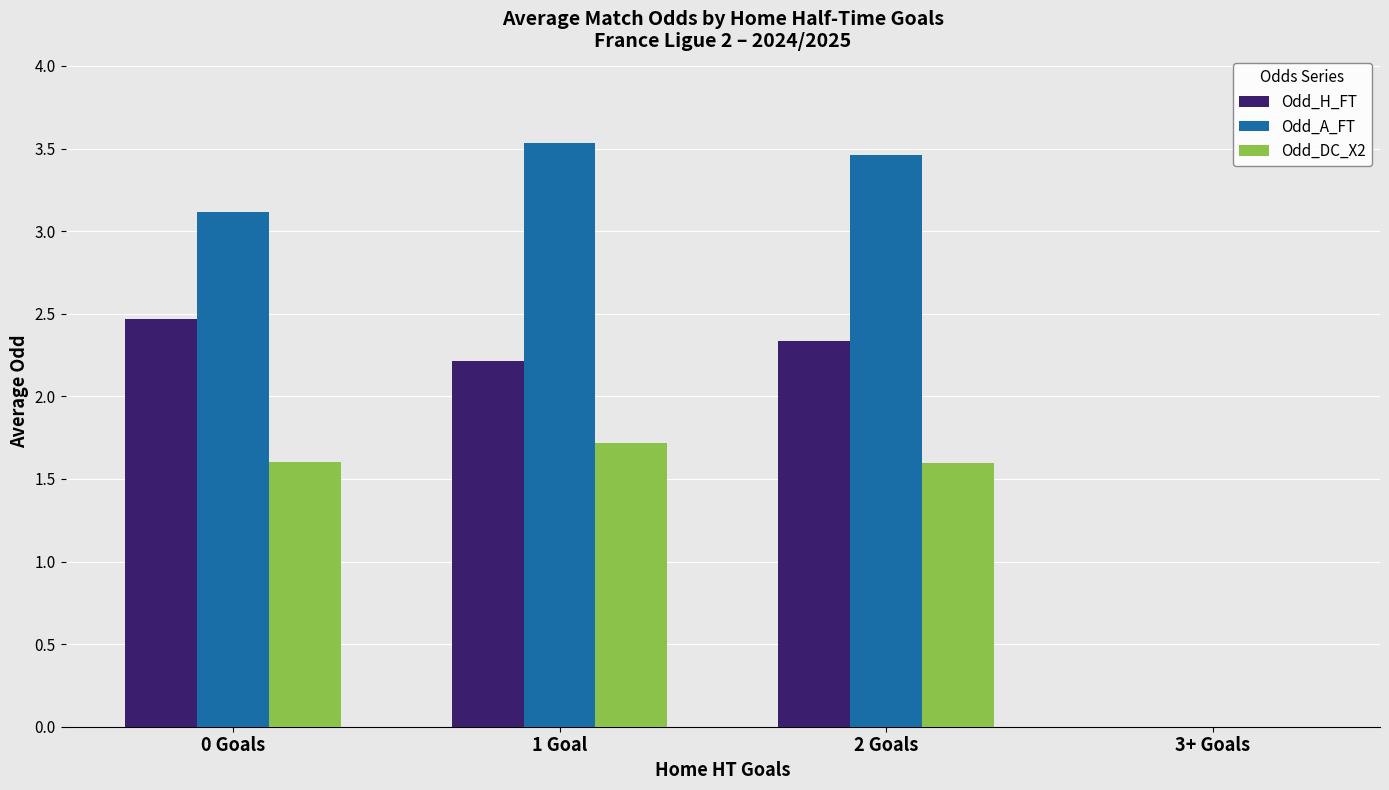

What is the sum of the Odd_H_FT values at 1 Goal and 2 Goals?

4.6